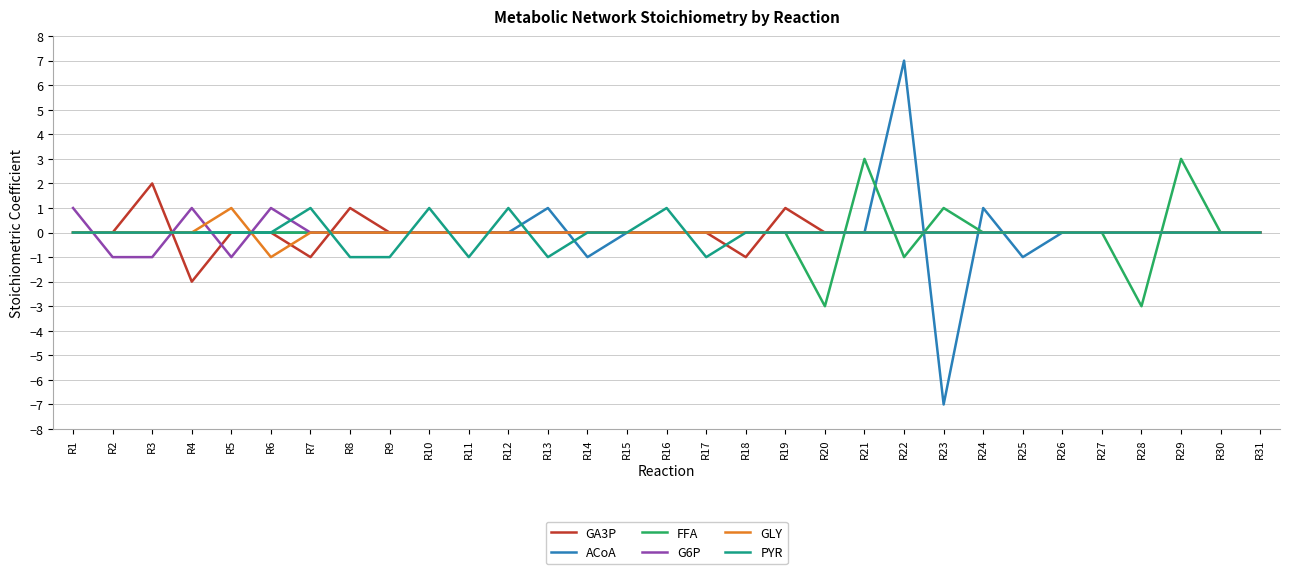

The value of PYR at R11 is -2. True or false?

False